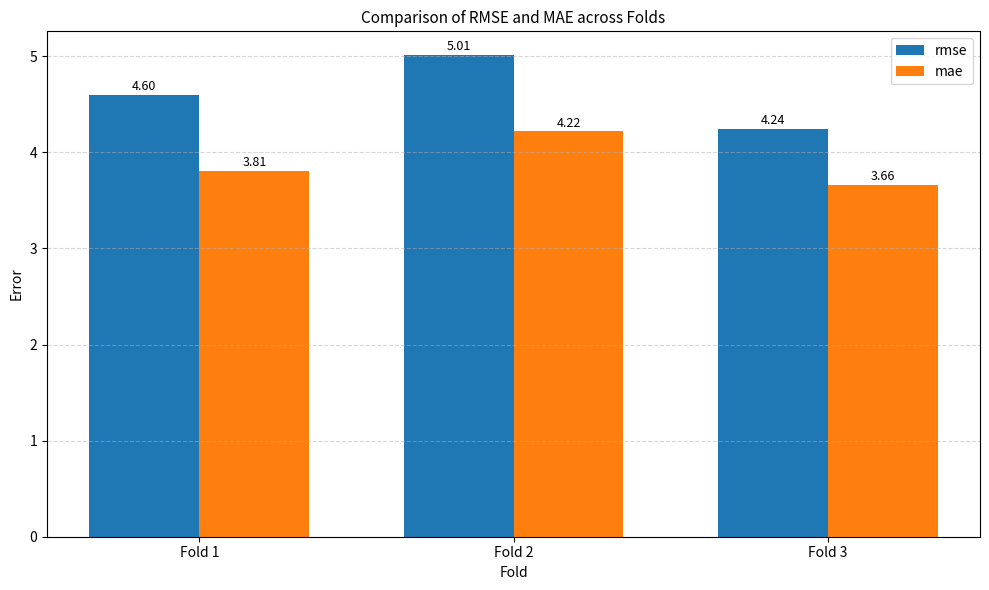

How many bars are there in each group?

2